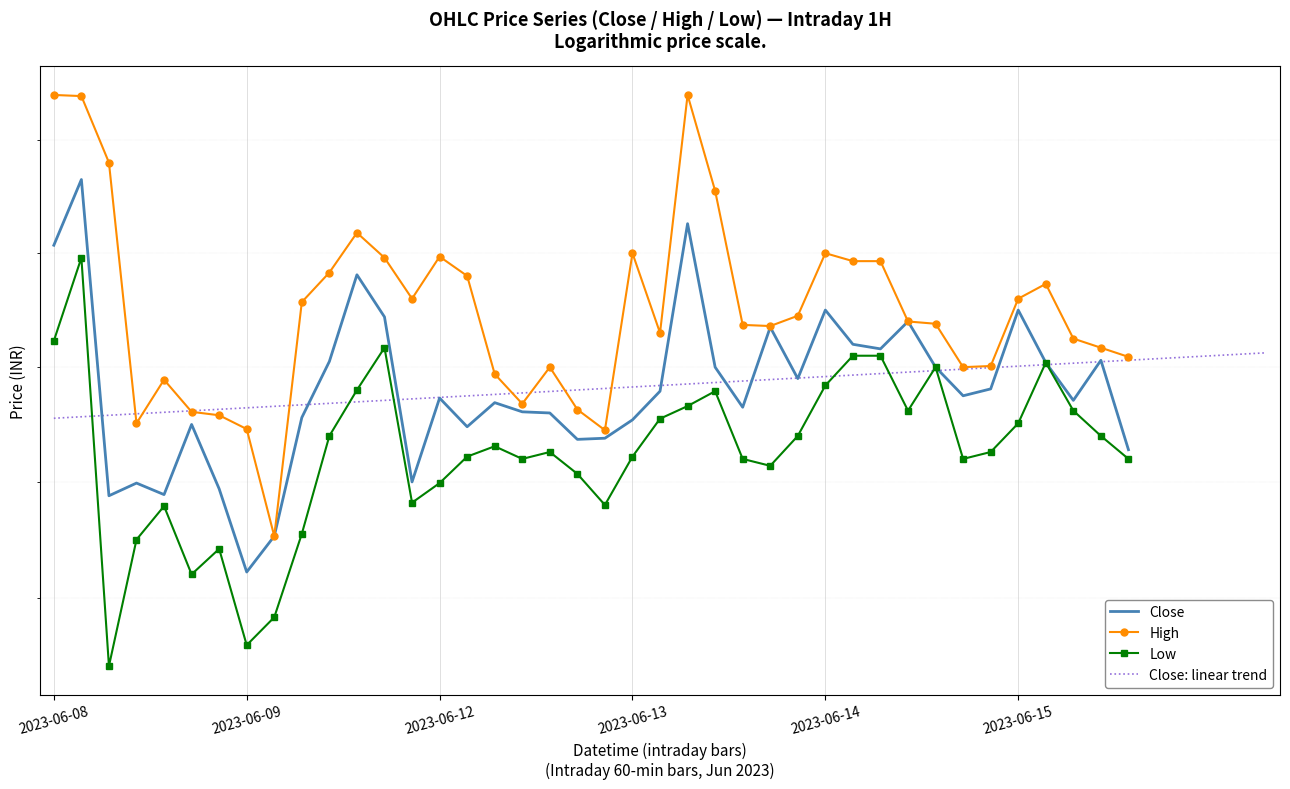

What is the label of the 1st point from the right?

2023-06-15 13:15